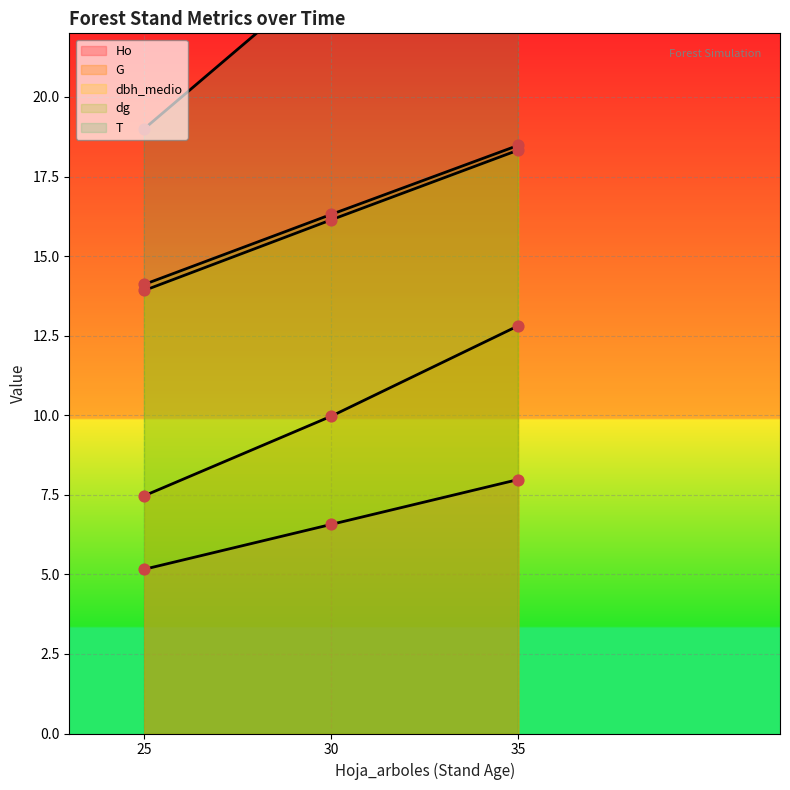

Which series reaches the maximum Y coordinate?

T